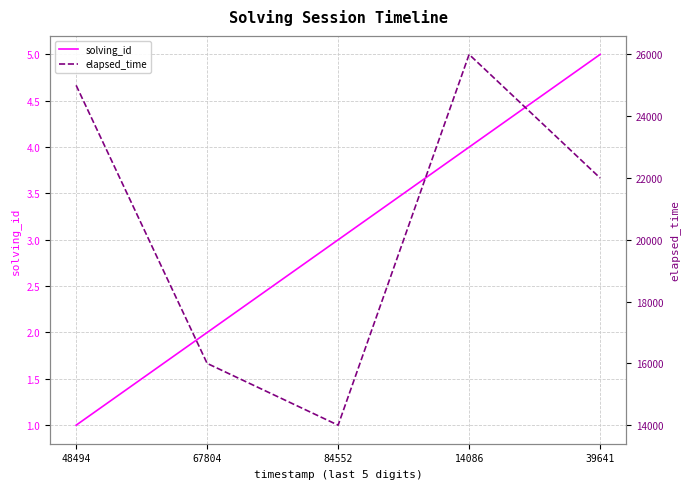

What is the minimum value for solving_id?

1